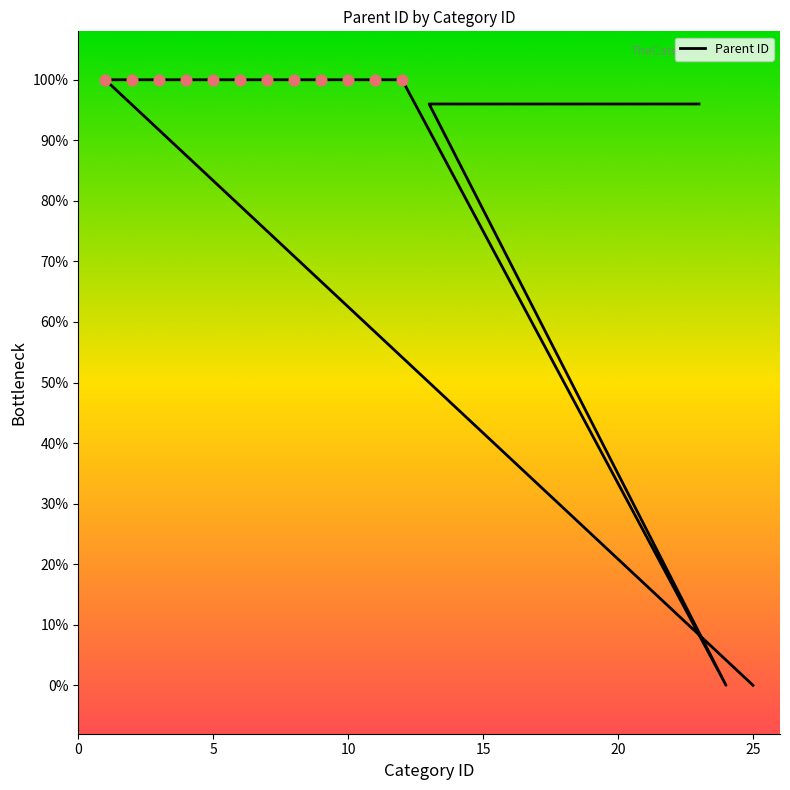

Between 21 and 7, which is larger?

7